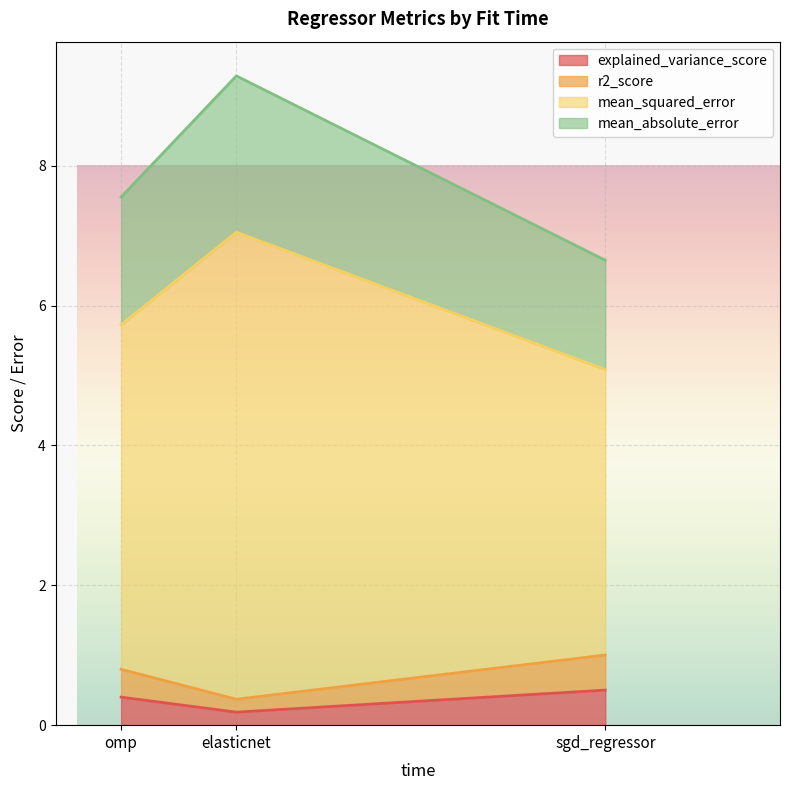

What is the difference between the r2_score values at omp and sgd_regressor?

0.1